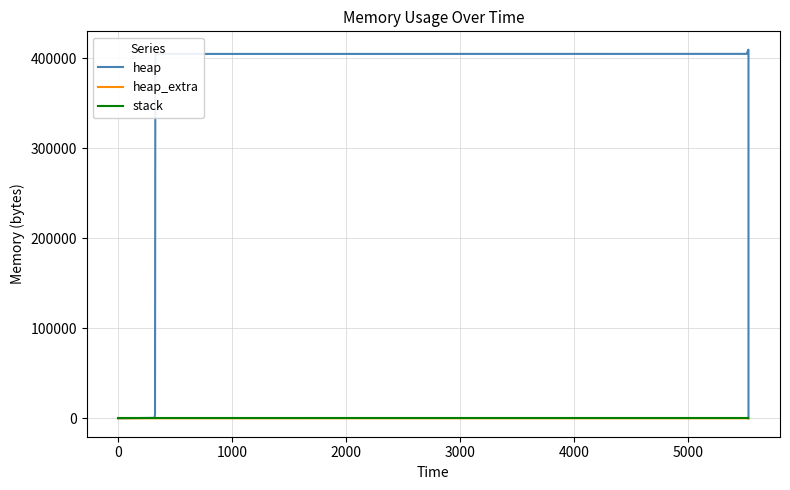

True or false: heap and heap_extra intersect in this chart.

False